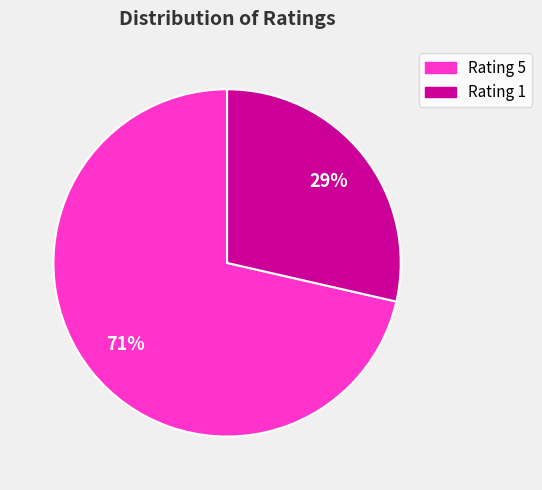

Combined, do Rating 1 and Rating 5 account for over 50%?

Yes